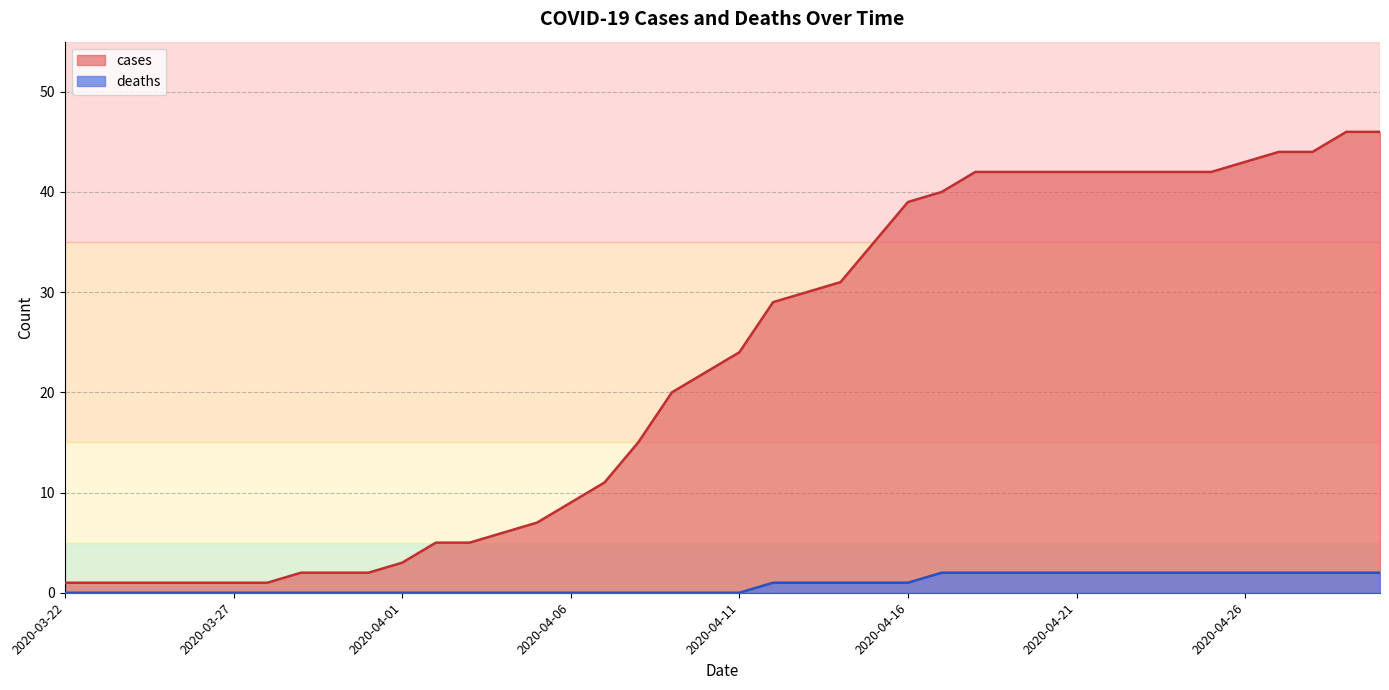

List the series in order of their peak value, highest first.

cases, deaths